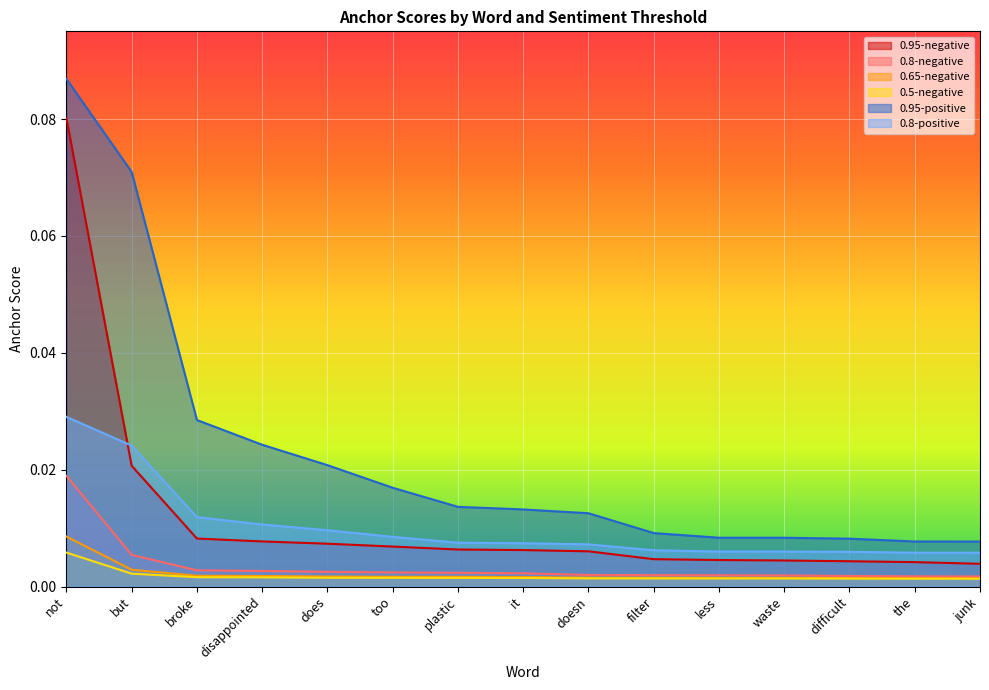

Which series has the widest spread of values?

0.95-positive